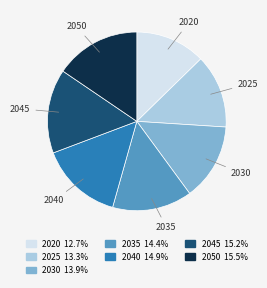

Does any single category account for the majority?

No